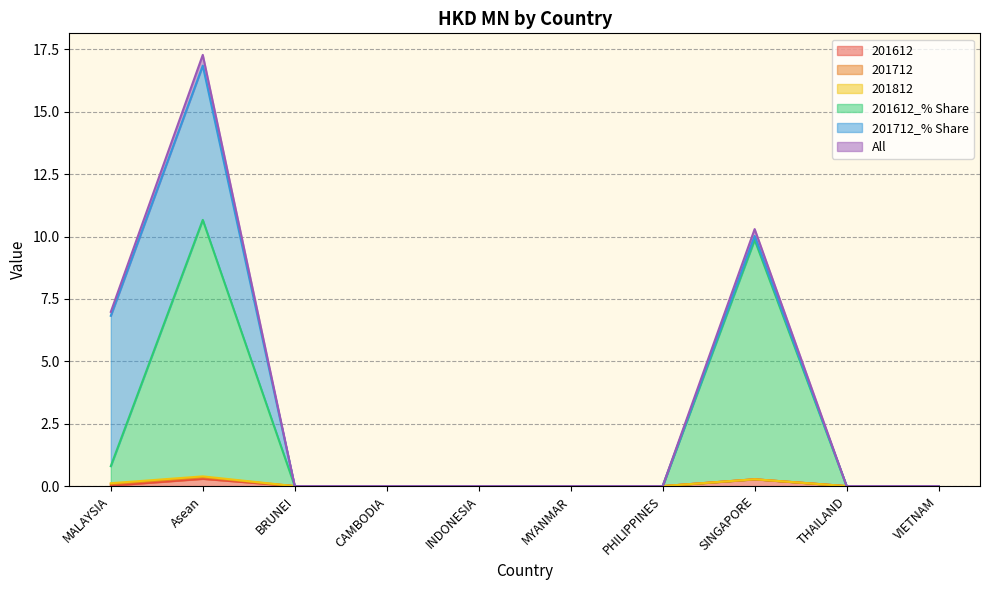

What is the highest value of the 201612 series?

0.3